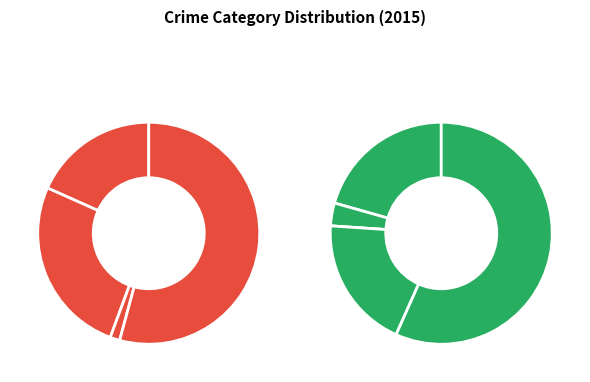

Which category has the smallest portion of the pie?

Homicide